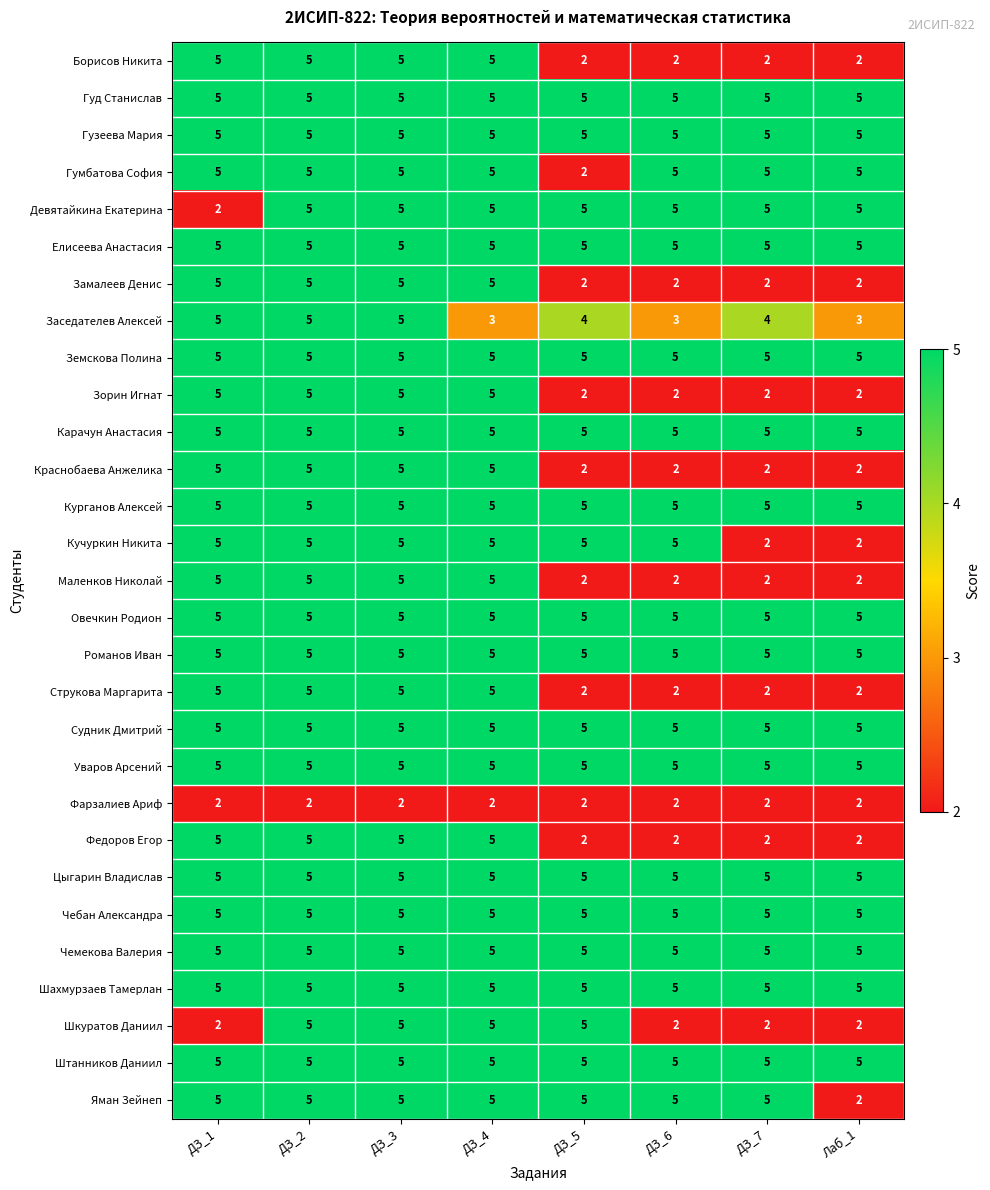

Count the Струкова Маргарита values in the range 2 to 5.

8